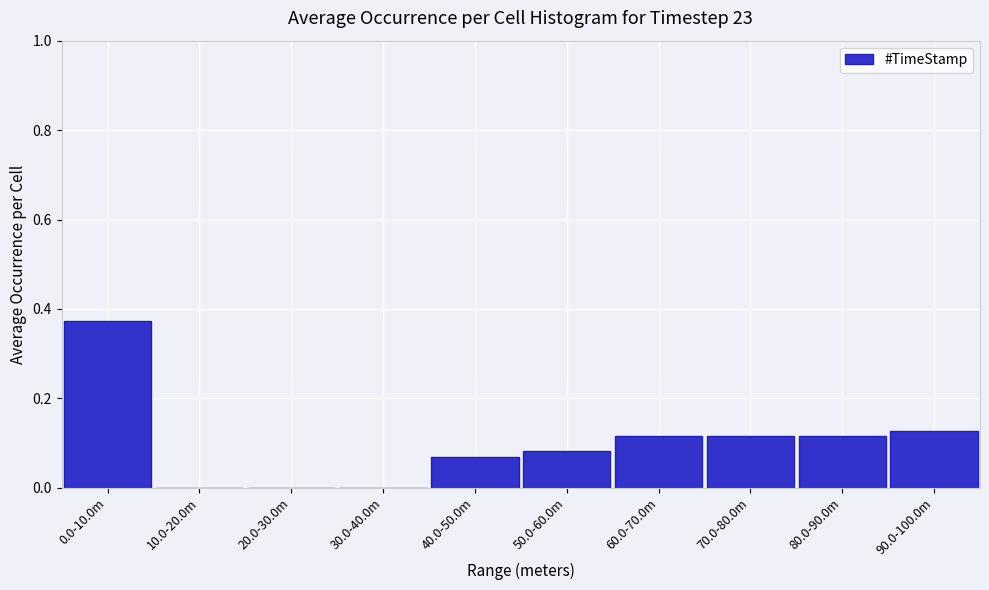

The chart shows a value of -0.1 at 20.0-30.0m. True or false?

False